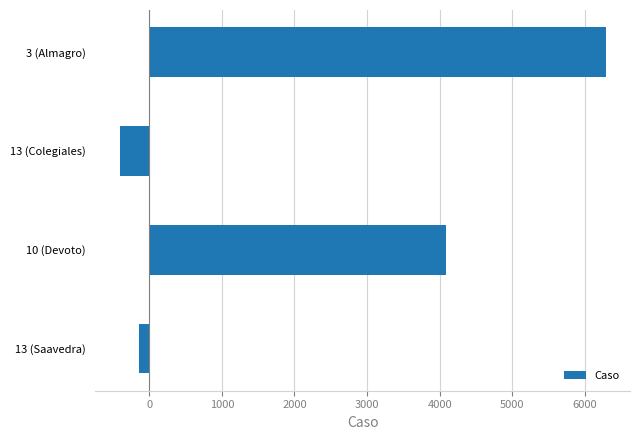

How many series are shown in this chart?

1